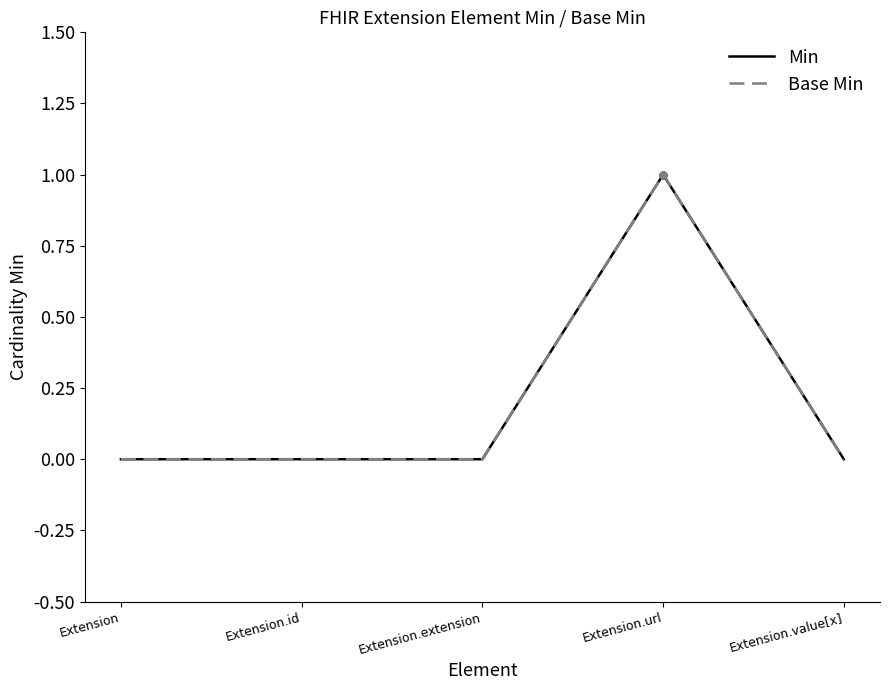

Is this an area chart (filled region under the line)?

No